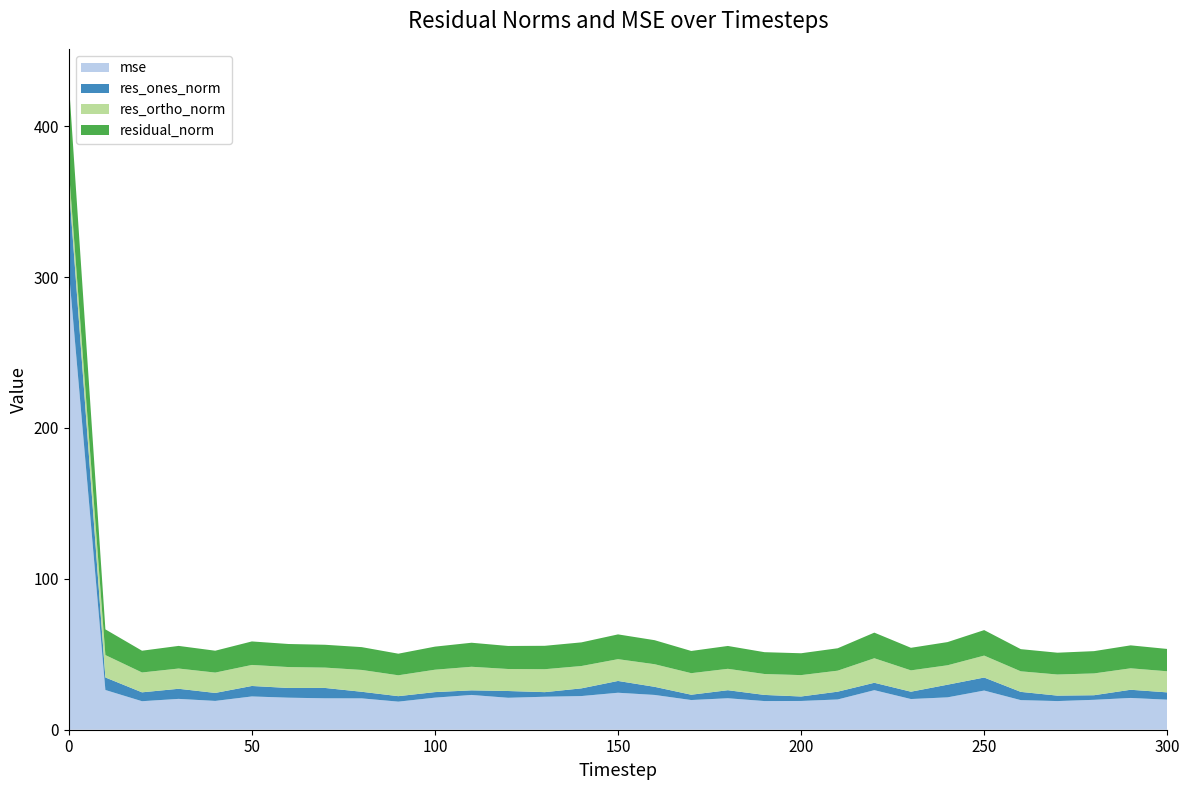

Reading left to right, transcribe all the data shown in this chart.

mse: 0=304.7	10=26.3	20=18.9	30=20.4	40=19.1	50=22.1	60=21.2	70=20.8	80=20.8	90=18.6	100=21.3	110=23.0	120=21.2	130=21.9	140=22.3	150=24.5	160=23.1	170=19.7	180=20.9	190=19.0	200=19.1	210=20.1	220=26.2	230=20.3	240=21.5	250=26.0	260=19.6	270=19.0	280=19.8	290=21.1	300=19.9
res_ones_norm: 0=57.0	10=8.3	20=5.9	30=6.7	40=5.3	50=6.9	60=6.4	70=6.9	80=4.4	90=3.6	100=3.7	110=3.1	120=4.5	130=3.0	140=5.1	150=7.8	160=5.4	170=3.5	180=5.3	190=4.1	200=3.0	210=5.2	220=4.9	230=4.9	240=8.4	250=8.6	260=5.5	270=3.6	280=3.0	290=5.4	300=4.8
res_ortho_norm: 0=10.2	10=14.8	20=13.2	30=13.4	40=13.5	50=13.9	60=13.9	70=13.5	80=14.5	90=13.8	100=14.8	110=15.6	120=14.6	130=15.2	140=14.8	150=14.4	160=15.0	170=14.3	180=14.2	190=13.9	200=14.2	210=13.9	220=16.3	230=14.1	240=12.9	250=14.5	260=13.6	270=14.0	280=14.5	290=14.2	300=14.0
residual_norm: 0=57.9	10=17.0	20=14.4	30=15.0	40=14.5	50=15.6	60=15.3	70=15.1	80=15.1	90=14.3	100=15.3	110=15.9	120=15.3	130=15.5	140=15.7	150=16.4	160=15.9	170=14.7	180=15.1	190=14.5	200=14.5	210=14.9	220=17.0	230=15.0	240=15.4	250=16.9	260=14.7	270=14.5	280=14.8	290=15.2	300=14.8